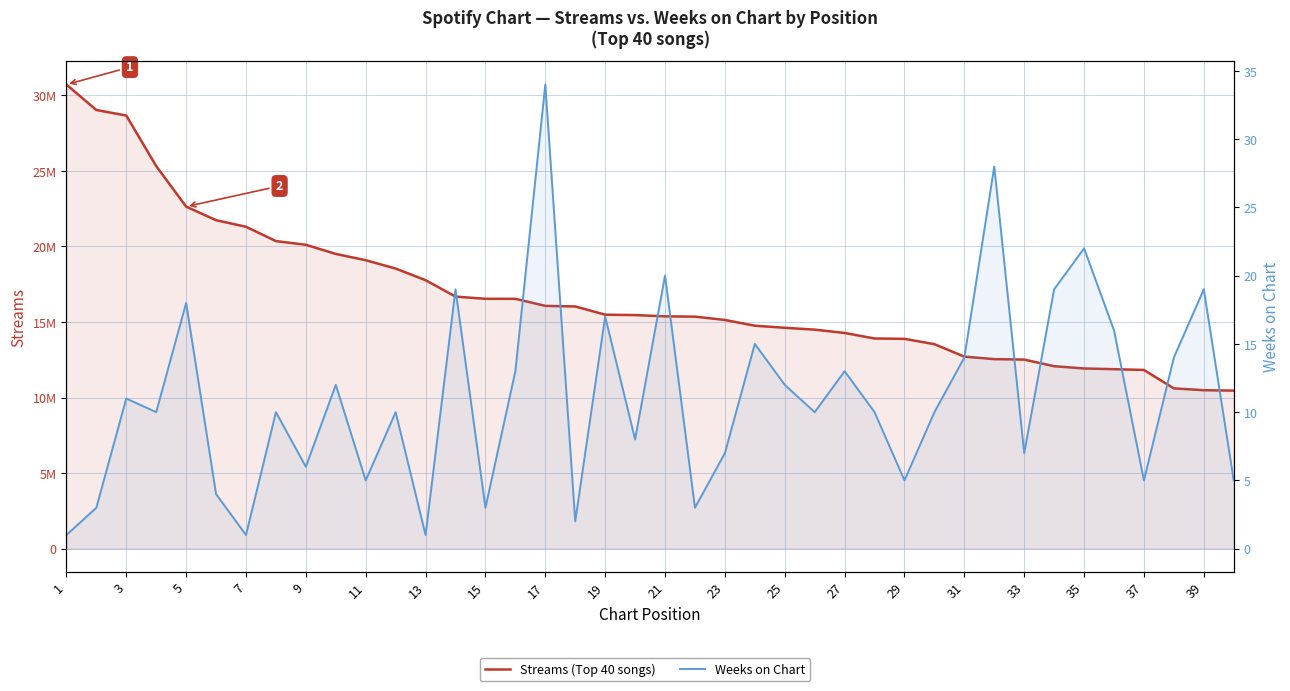

Between 7 and 31, which series saw the biggest shift?

Streams (Top 40 songs)